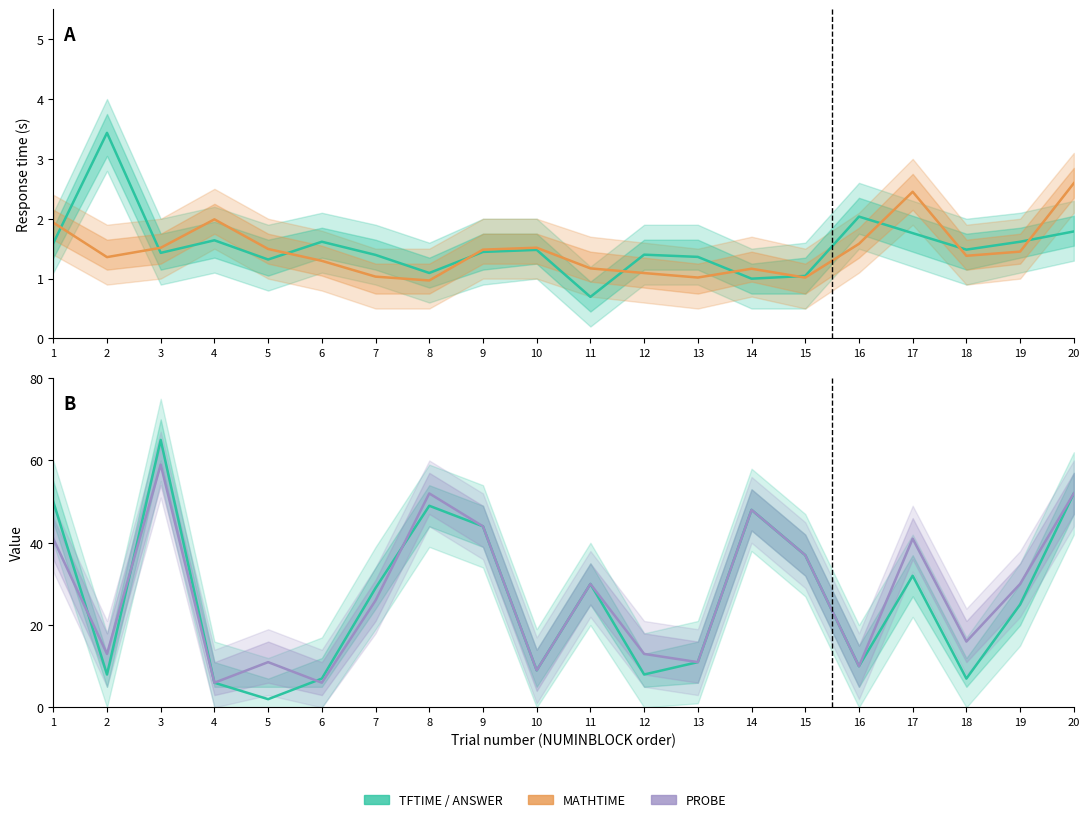

What is the difference between the maximum and minimum values in the MATHTIME series?

1.6